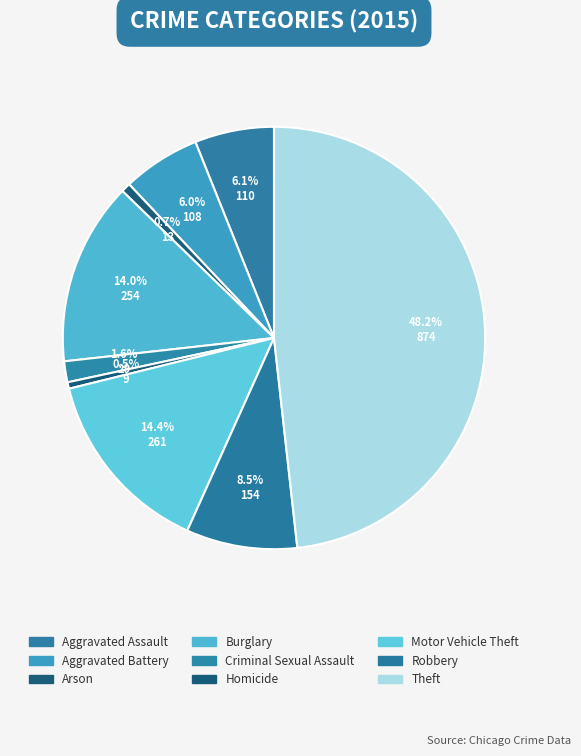

How much of the chart is everything except Arson?

99.3%